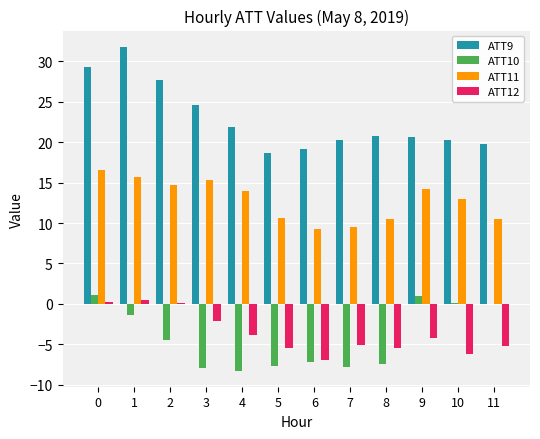

What is the total value across all series at 7?

16.8